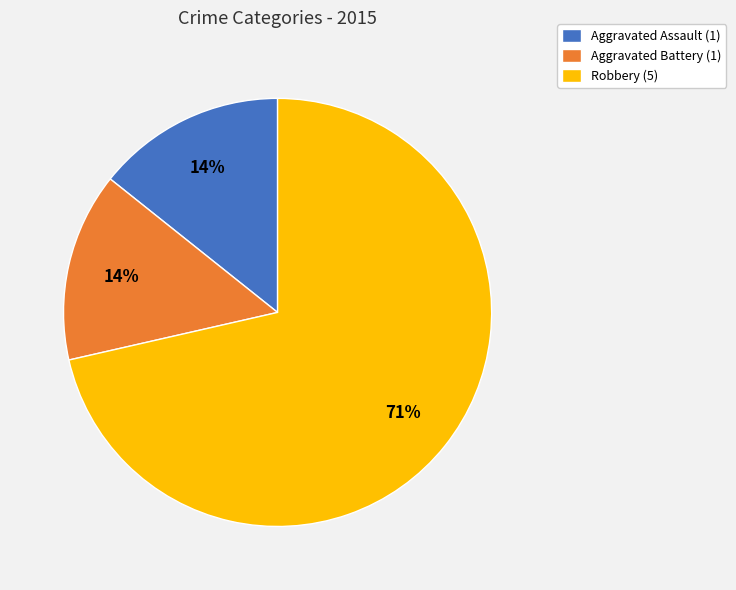

How many slices are in this pie chart?

3